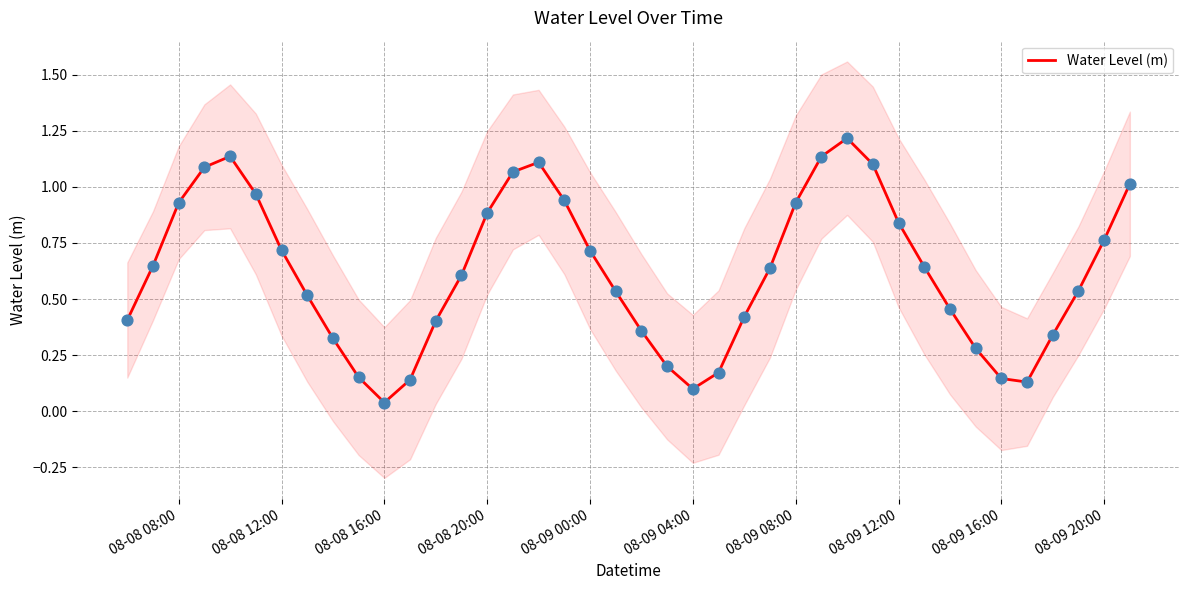

Where is Water Level (m) nearest to the value 0?

08-08 16:00